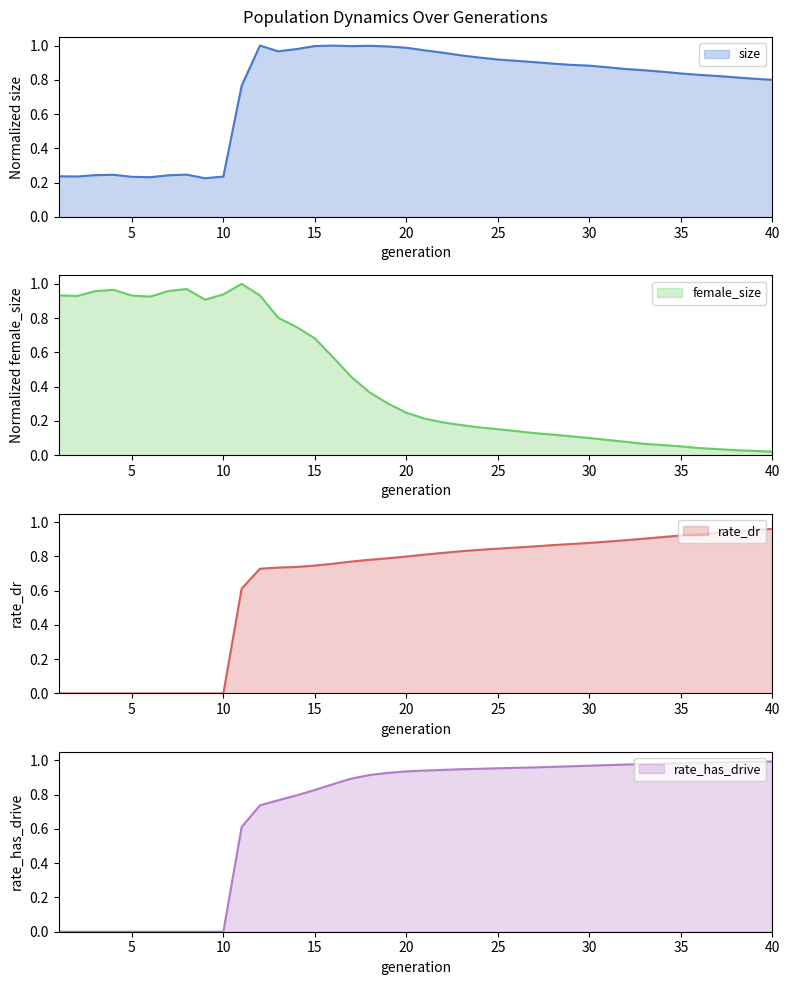

Is it true that female_size equals 0.0 at 37?

True